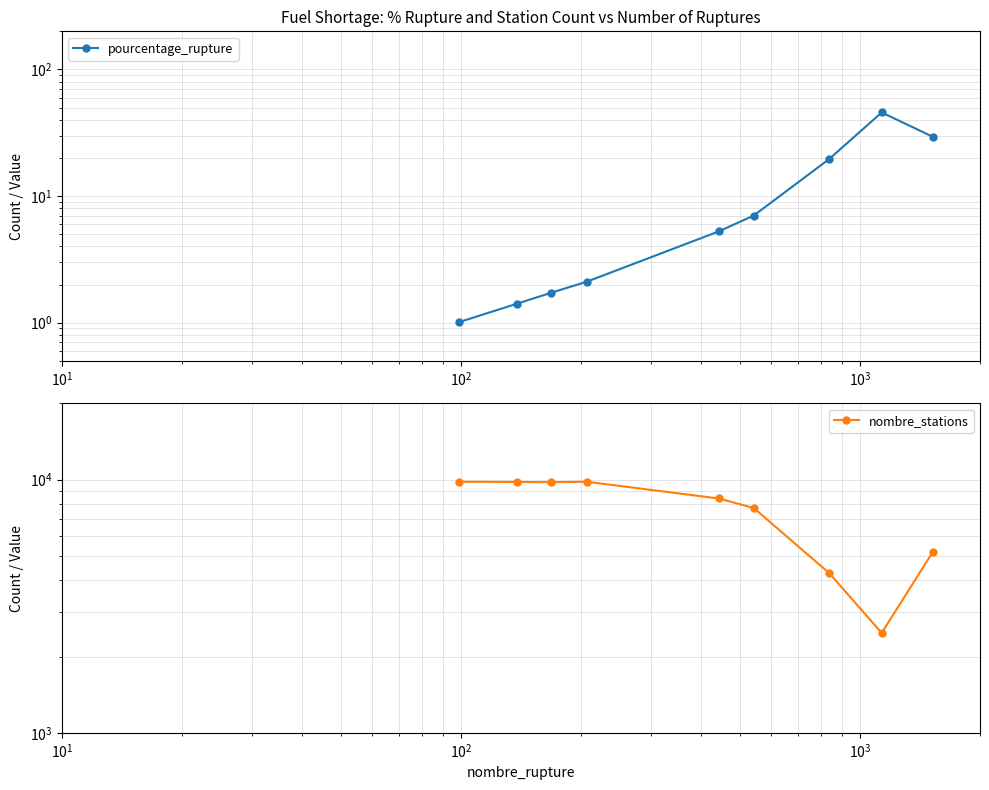

Which series has the largest total across all categories?

nombre_stations